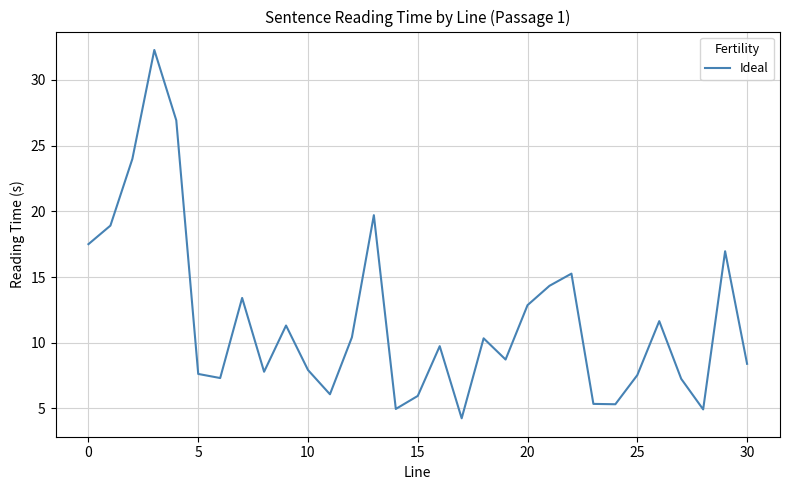

What is the maximum value shown in the chart?

32.3